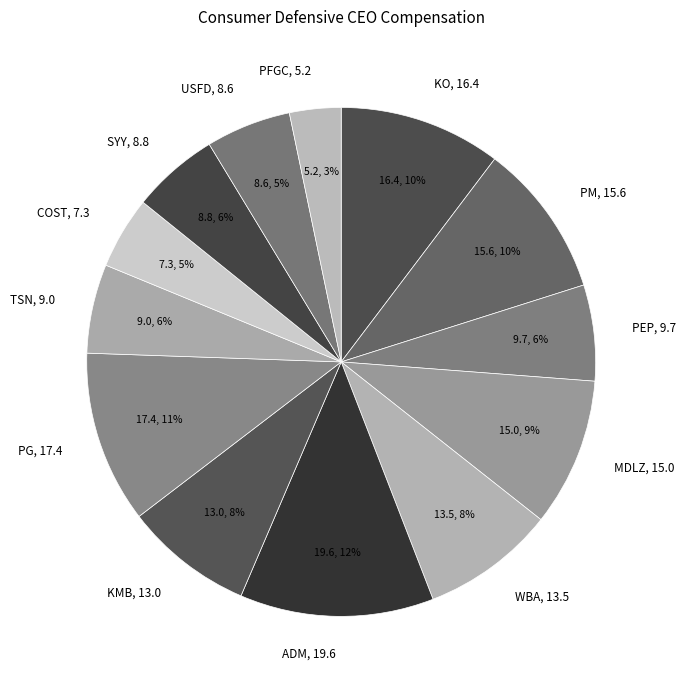

To the nearest percent, what is the combined percentage of ADM and PM?

22%